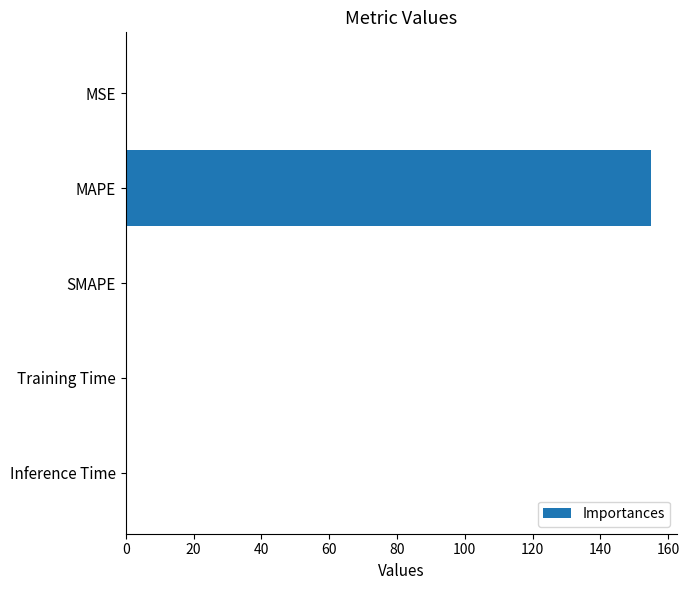

What is the sum of all values?

154.9